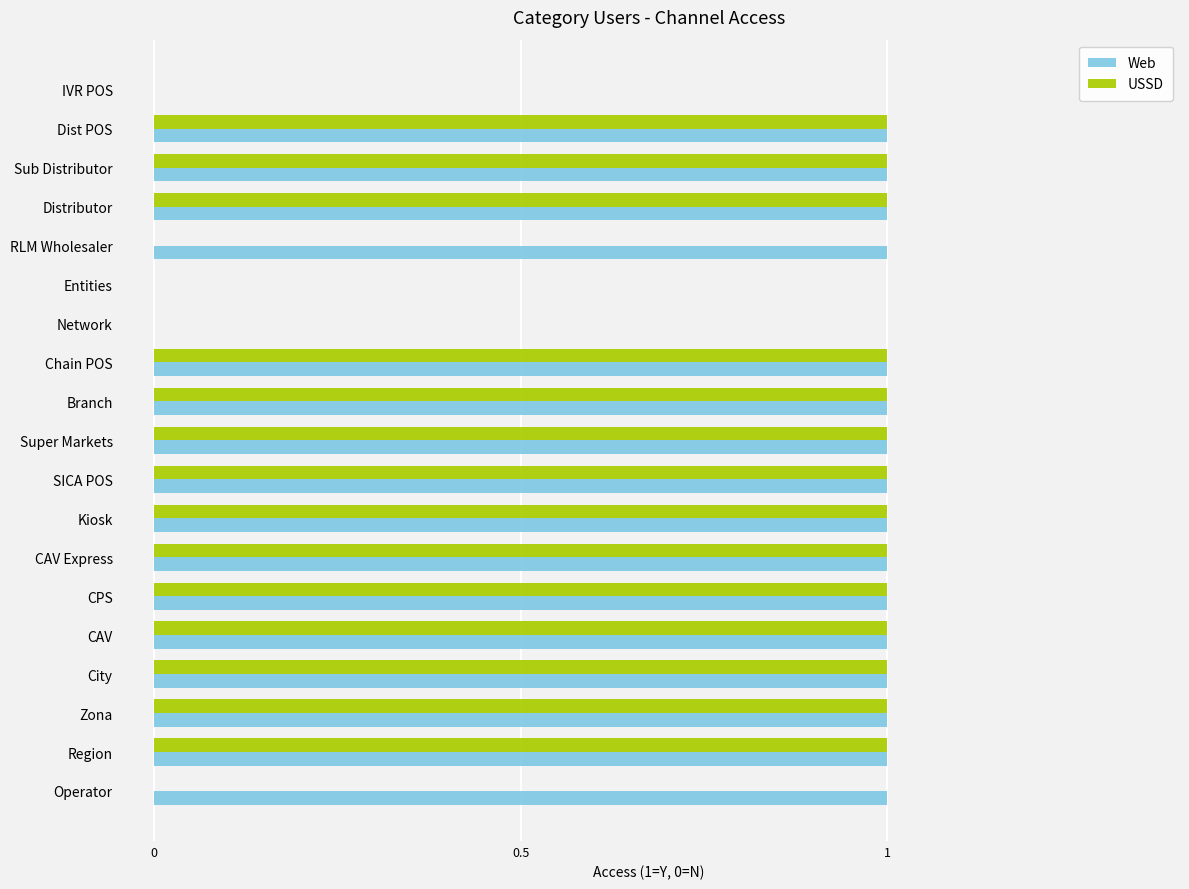

What is the sum of all Web values?

16